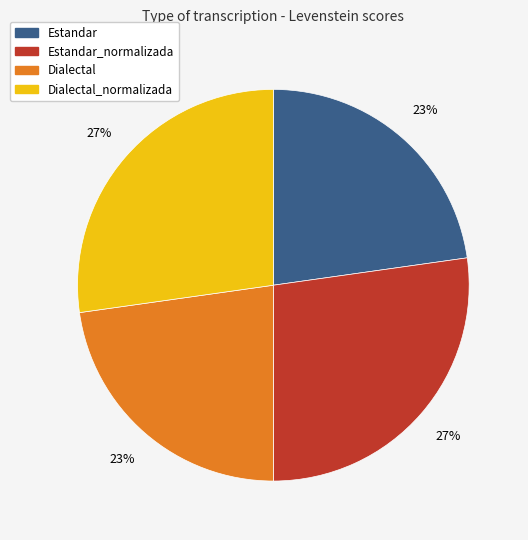

Is there any slice that represents more than half of the pie?

No